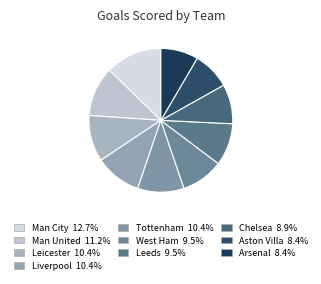

Which slice is the largest?

Man City